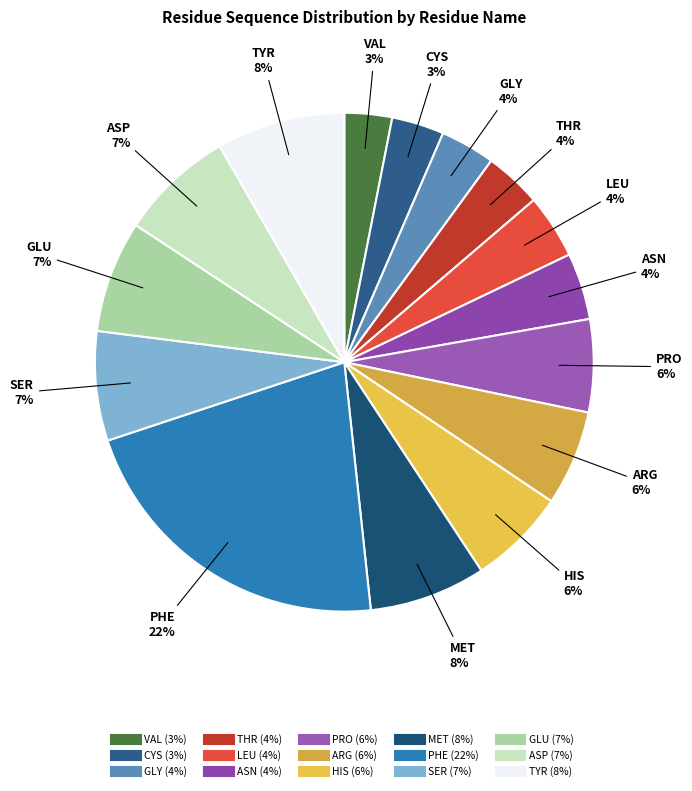

What percentage is the GLU slice, to the nearest percent?

7%